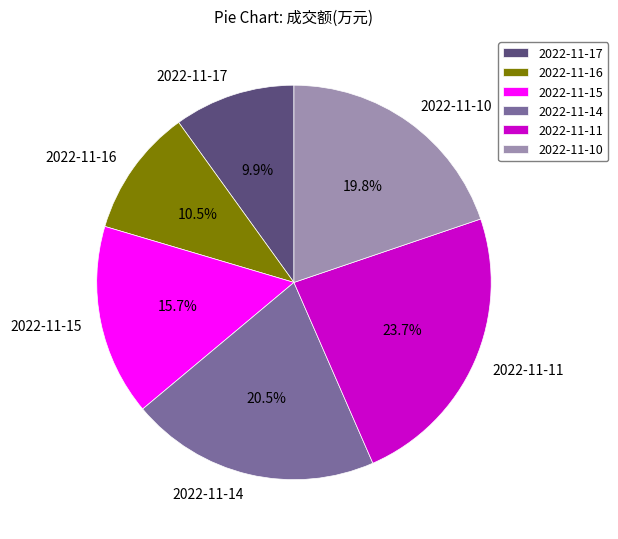

Approximately how many times larger is the value at 2022-11-16 compared to 2022-11-15?

0.7